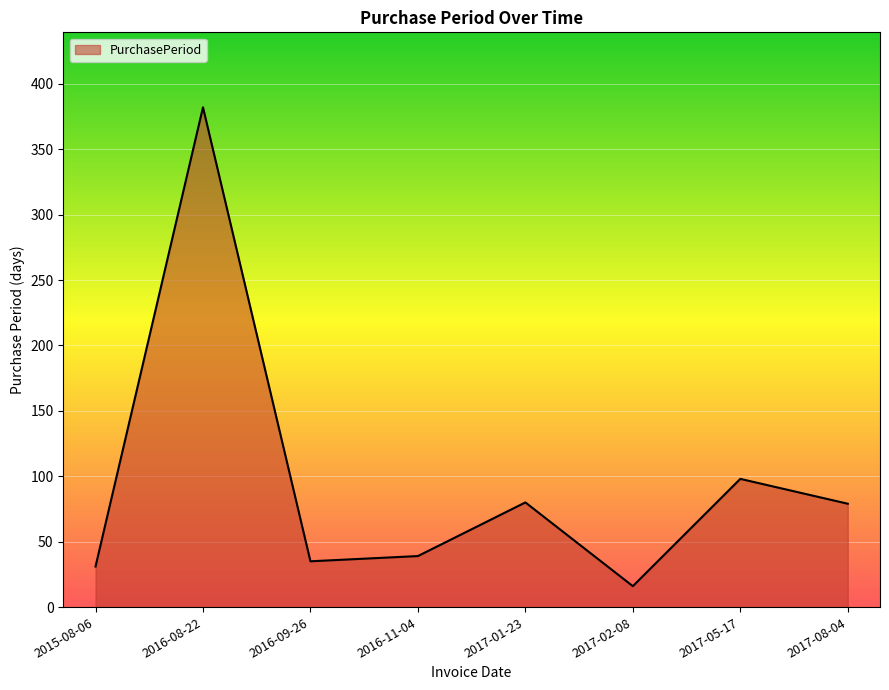

How many distinct data groups are displayed?

1